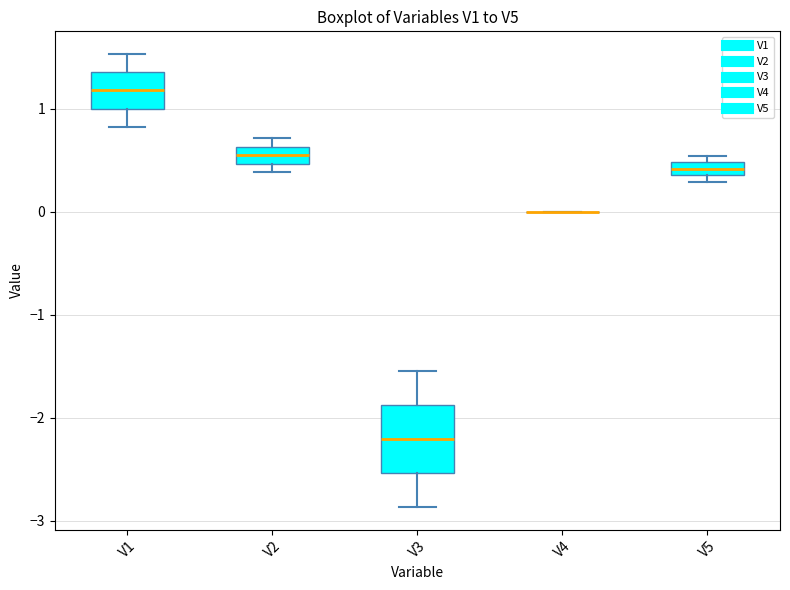

Where is the lower edge of the box for V5 on the y-axis? The values are not printed on the chart, so give them approximately, as read against the axis.

0.4